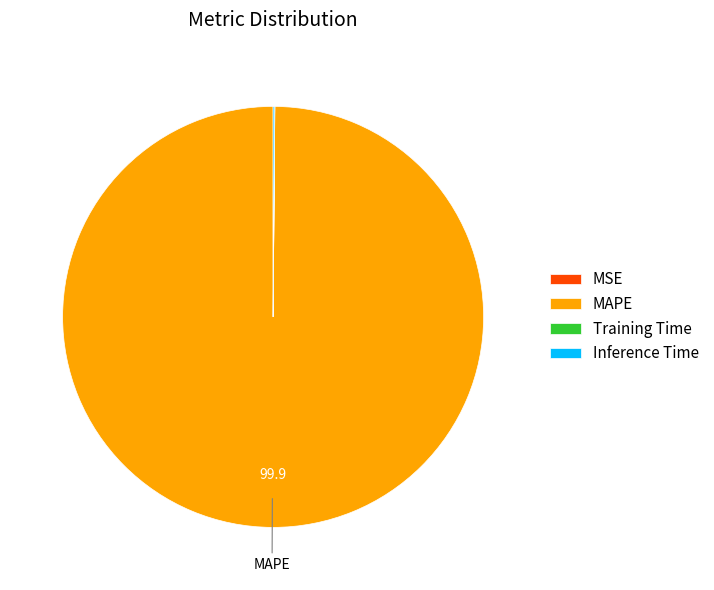

Is there a majority slice in this chart?

Yes